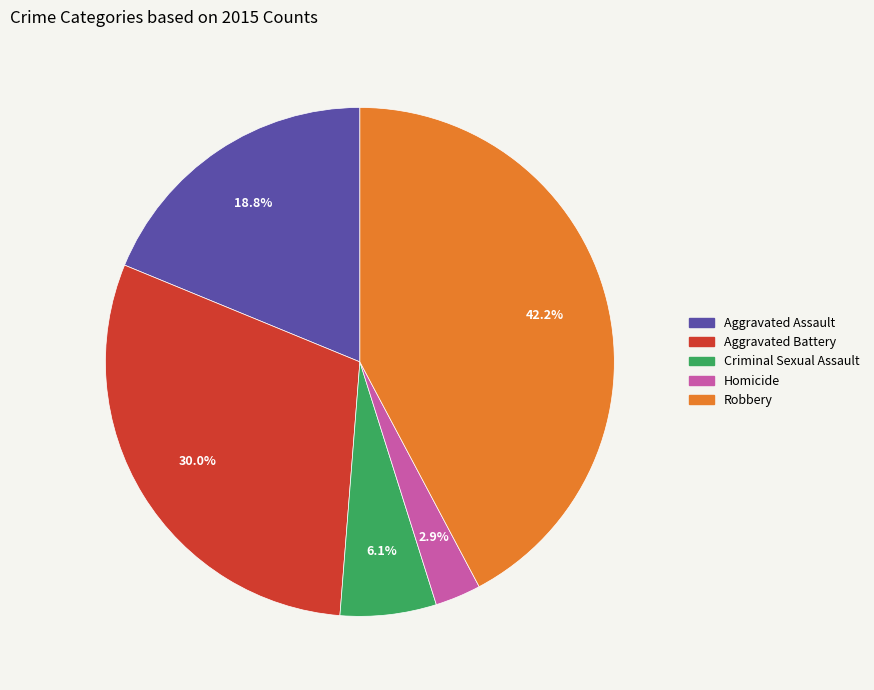

Between Criminal Sexual Assault and Homicide, which is larger?

Criminal Sexual Assault